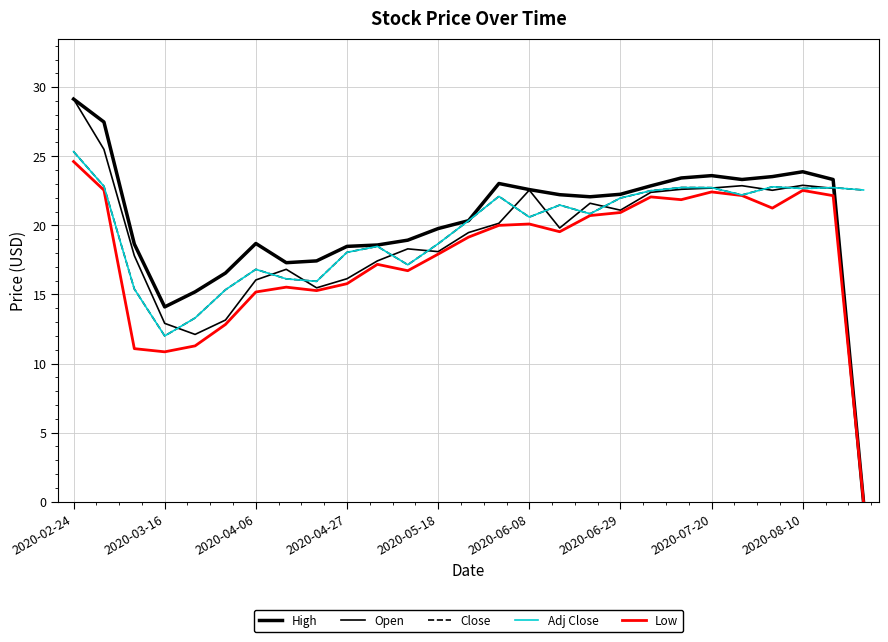

Which series has the widest spread of values?

High